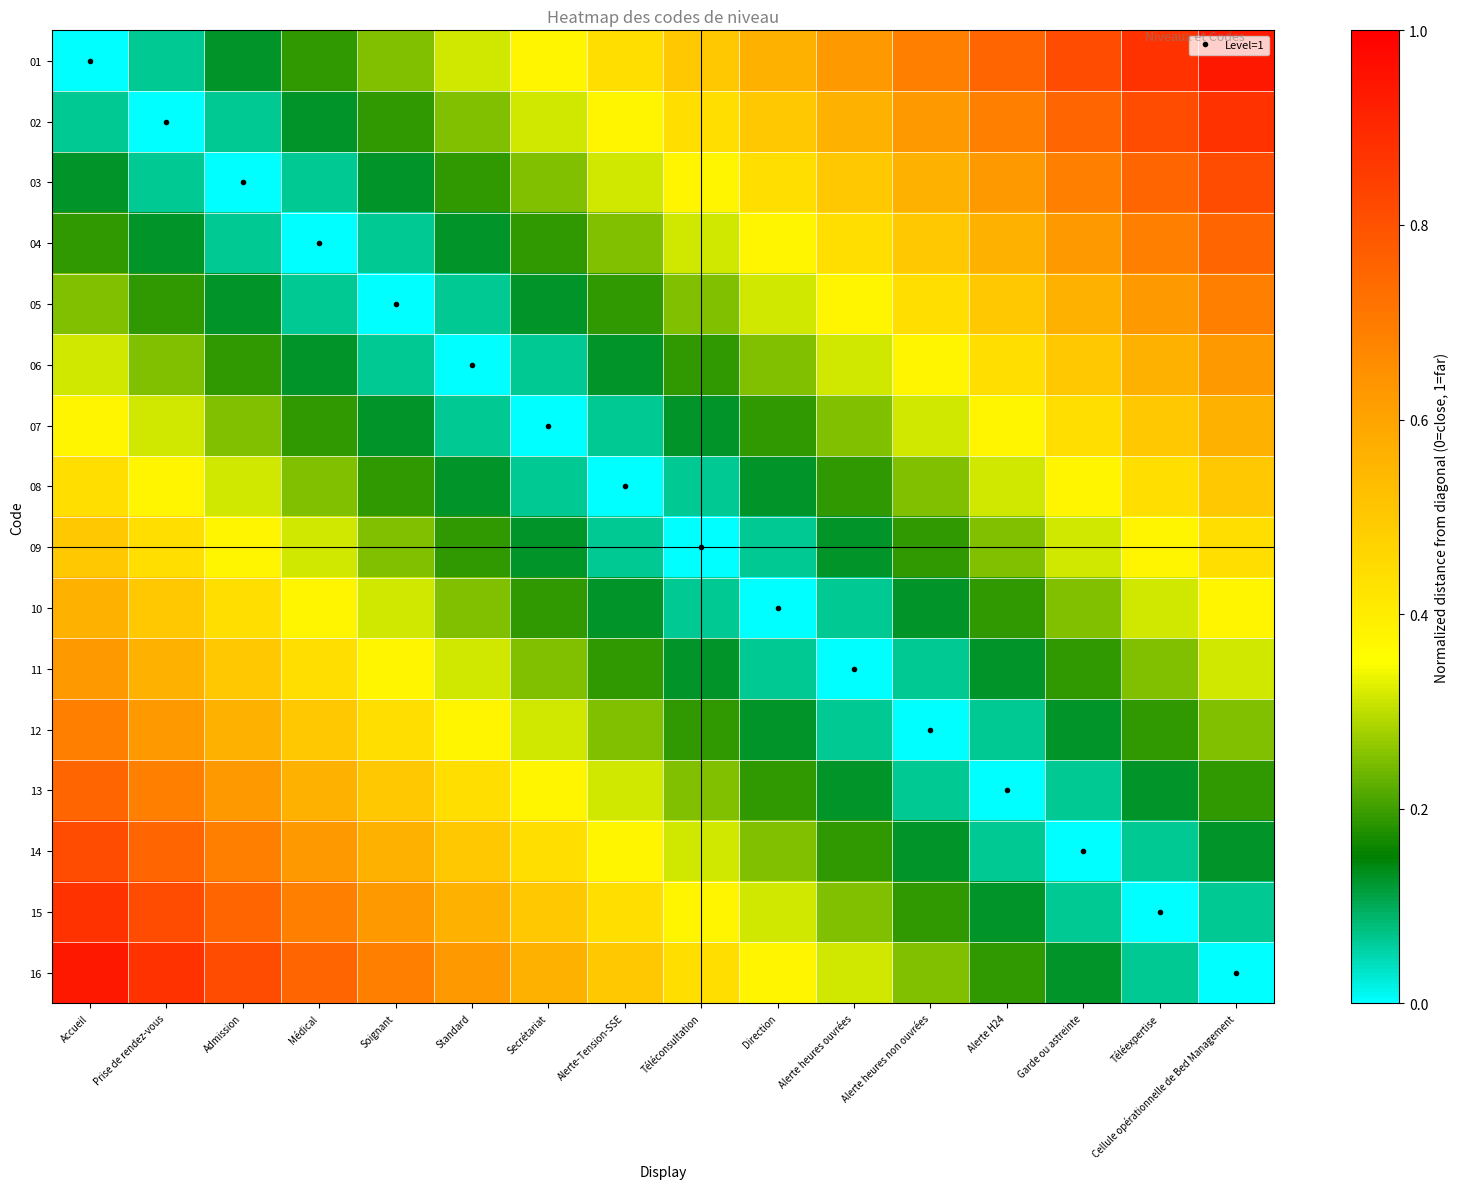

At how many categories does at least one series exceed 0?

16